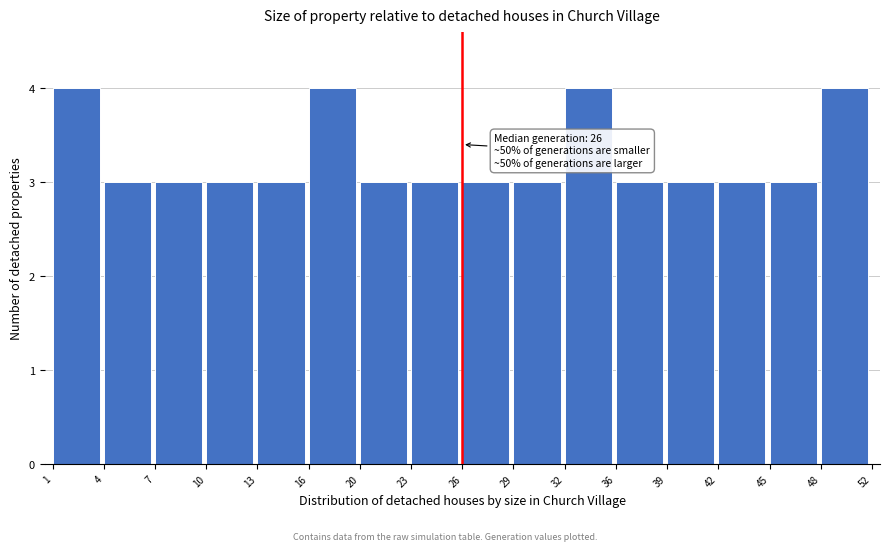

Reading right to left, extract all data points from this chart.

4	3	3	3	3	4	3	3	3	3	4	3	3	3	3	4